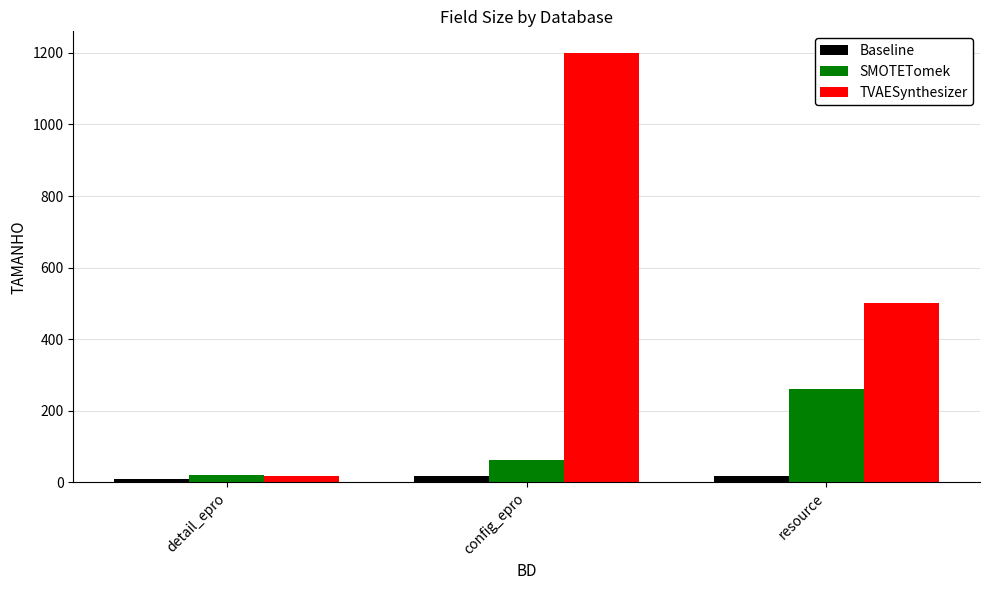

The SMOTETomek series shows 260 at resource. True or false?

True